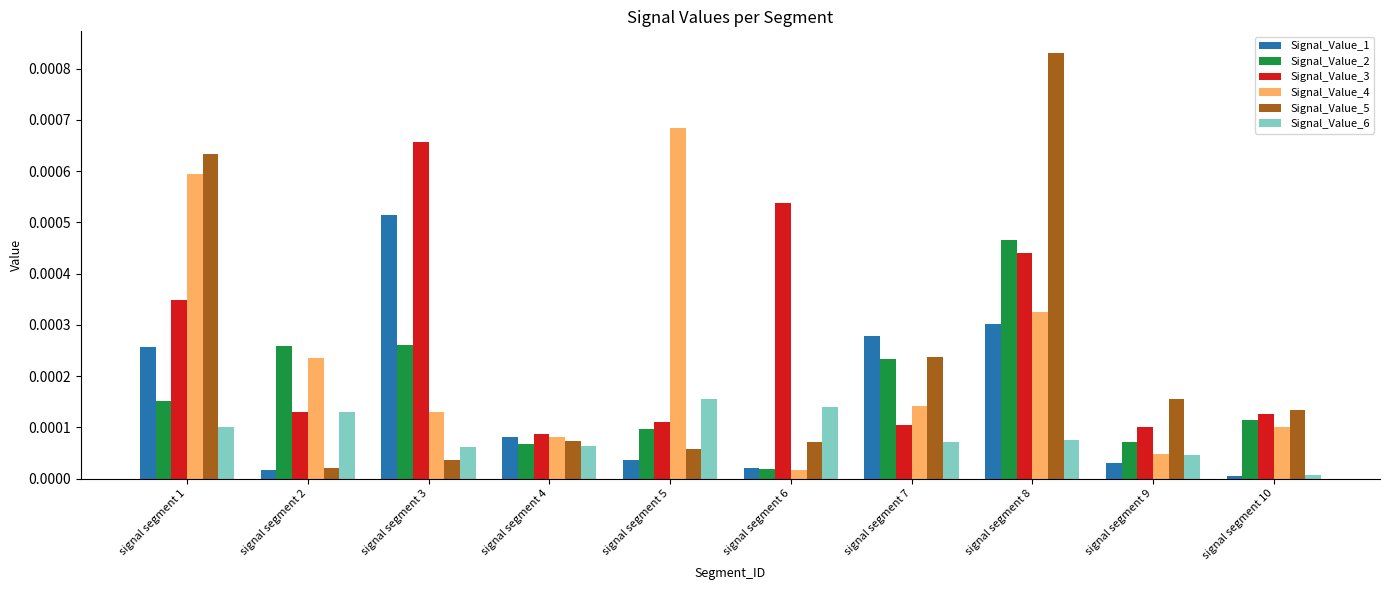

True or false: Signal_Value_6 has a value of 0.0 at signal segment 6.

True